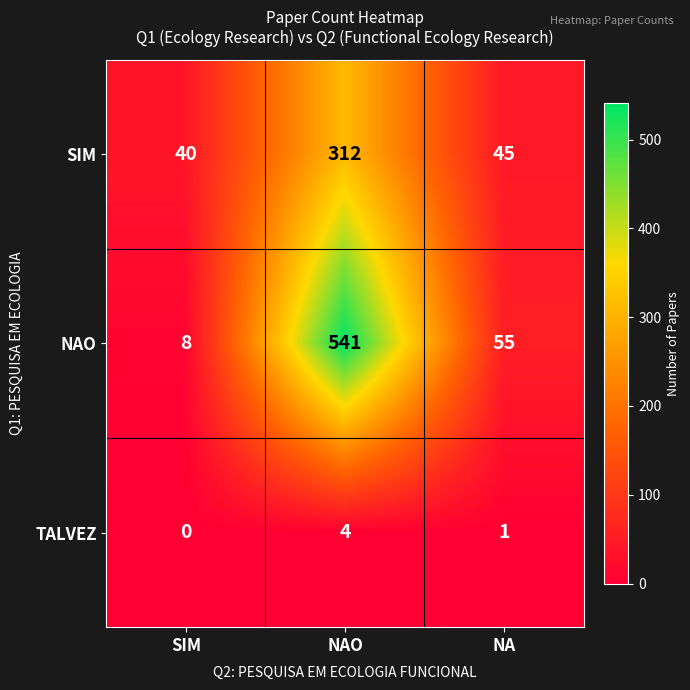

Reading left to right, transcribe all the data shown in this chart.

SIM: 40	312	45
NAO: 8	541	55
TALVEZ: 0	4	1